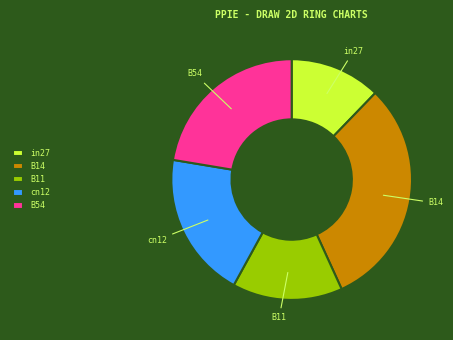

True or false: B54 accounts for 22% of the total.

True